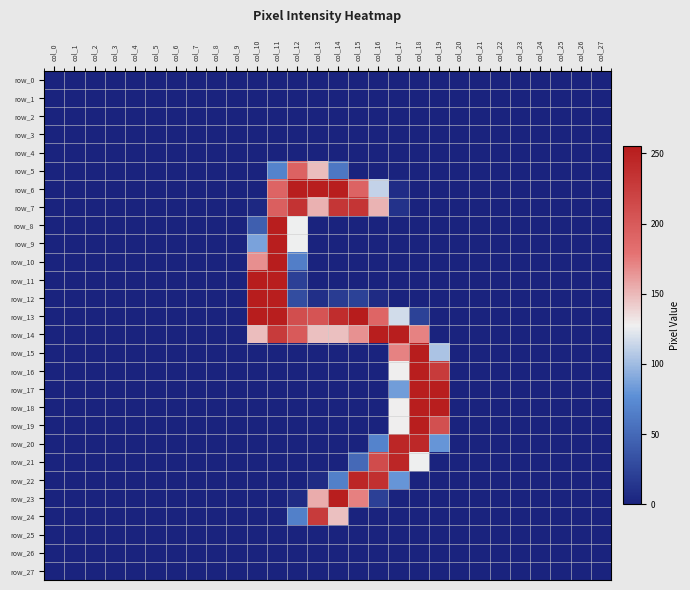

How many data points in row_11 are above 0?

3